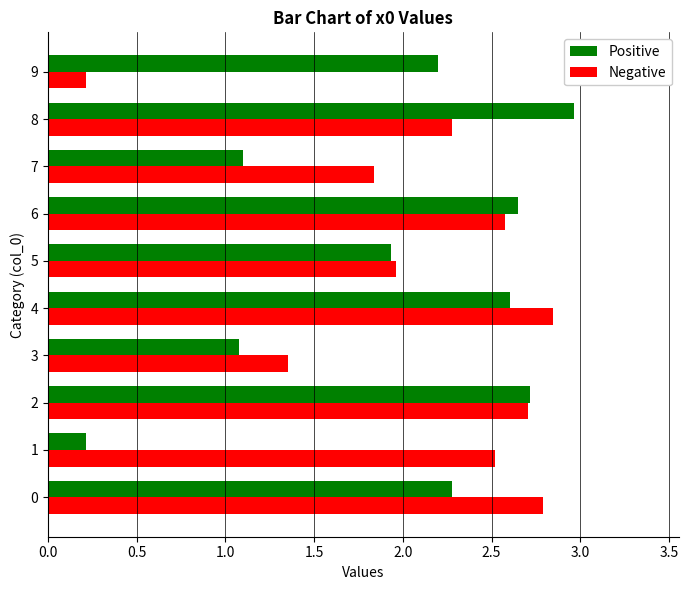

Is the value of Negative at 5 greater than the value of Positive at 4?

No